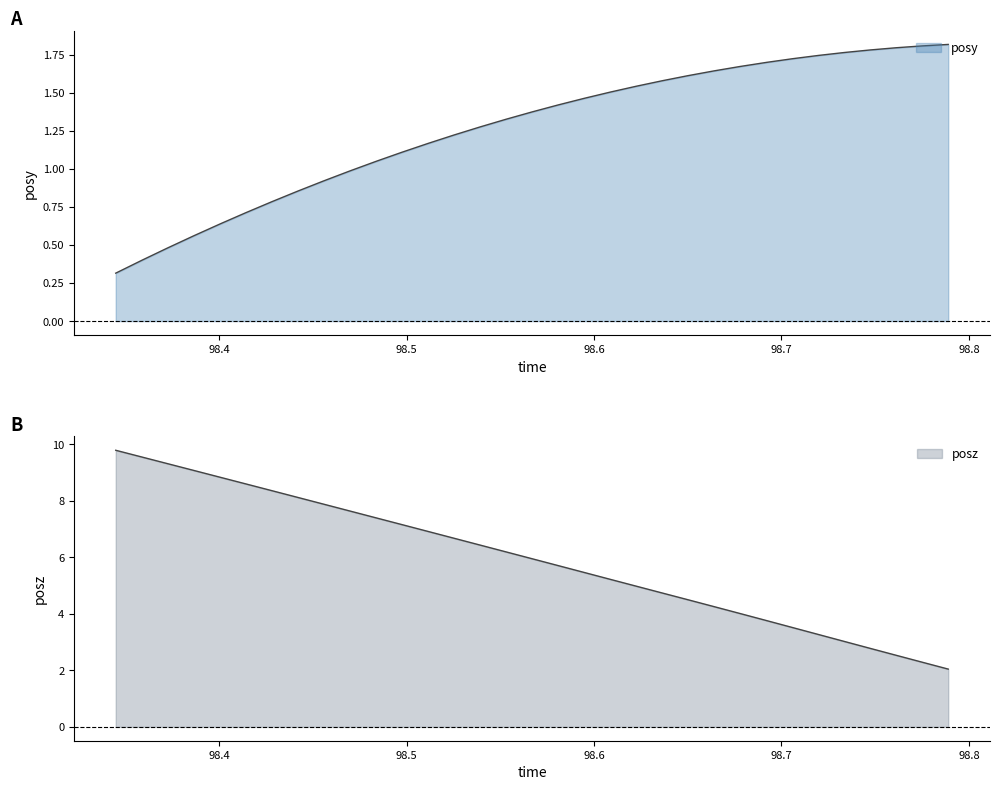

What is the sum of all posy values?

41.7